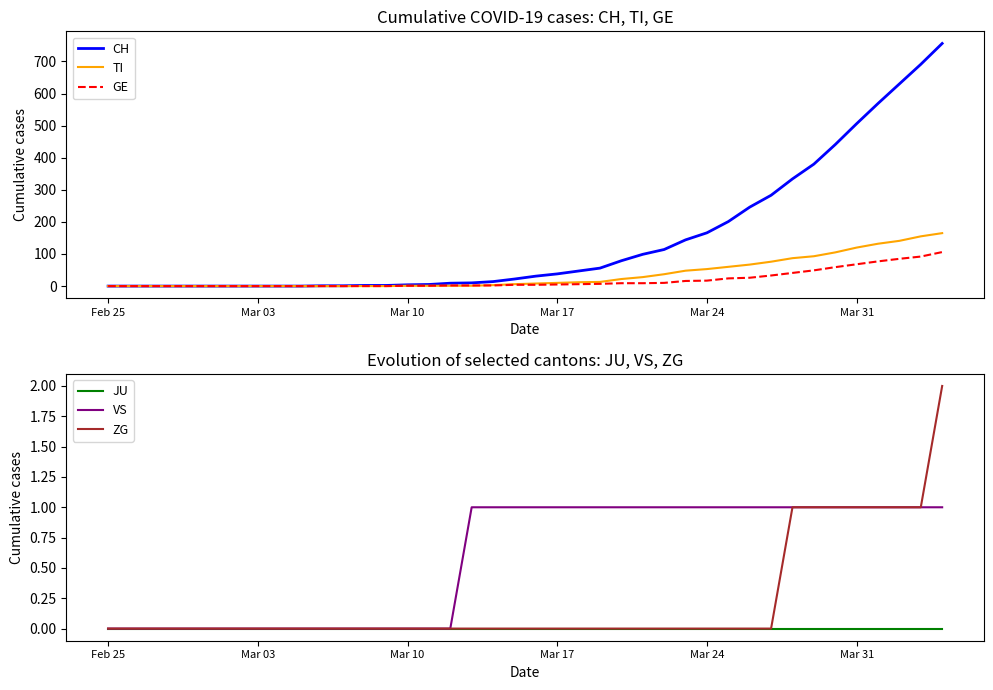

Reading left to right, extract all data points from this chart.

CH: 0	0	0	0	0	0	0	0	0	0	1	1	2	2	4	5	9	10	14	22	31	38	47	56	79	99	114	144	166	201	246	283	334	380	441	506	569	630	691	756
TI: 0	0	0	0	0	0	0	0	0	0	0	0	0	0	1	1	1	1	3	6	8	10	12	13	22	28	37	48	53	60	67	76	87	93	105	120	132	141	155	165
GE: 0	0	0	0	0	0	0	0	0	0	0	0	0	0	1	1	2	2	2	4	4	5	6	7	9	9	10	16	17	24	26	33	41	49	59	68	77	85	92	106
JU: 0	0	0	0	0	0	0	0	0	0	0	0	0	0	0	0	0	0	0	0	0	0	0	0	0	0	0	0	0	0	0	0	0	0	0	0	0	0	0	0
VS: 0	0	0	0	0	0	0	0	0	0	0	0	0	0	0	0	0	1	1	1	1	1	1	1	1	1	1	1	1	1	1	1	1	1	1	1	1	1	1	1
ZG: 0	0	0	0	0	0	0	0	0	0	0	0	0	0	0	0	0	0	0	0	0	0	0	0	0	0	0	0	0	0	0	0	1	1	1	1	1	1	1	2